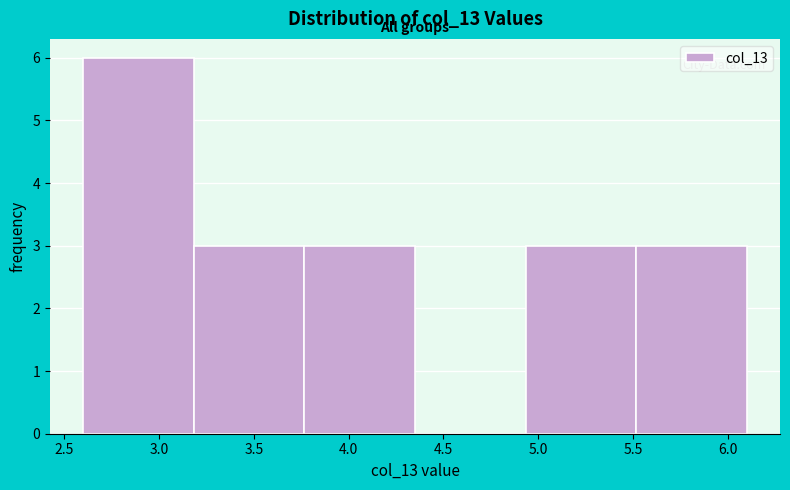

Reading left to right, list every bar in this chart as the range it spans on the x-axis followed by its height. Neither the bar edges nor the heights are printed on the chart, so give them approximately, as read against the axes.

2.60 to 3.20: 6
3.20 to 3.75: 3
3.75 to 4.35: 3
4.35 to 4.95: 0
4.95 to 5.50: 3
5.50 to 6.10: 3